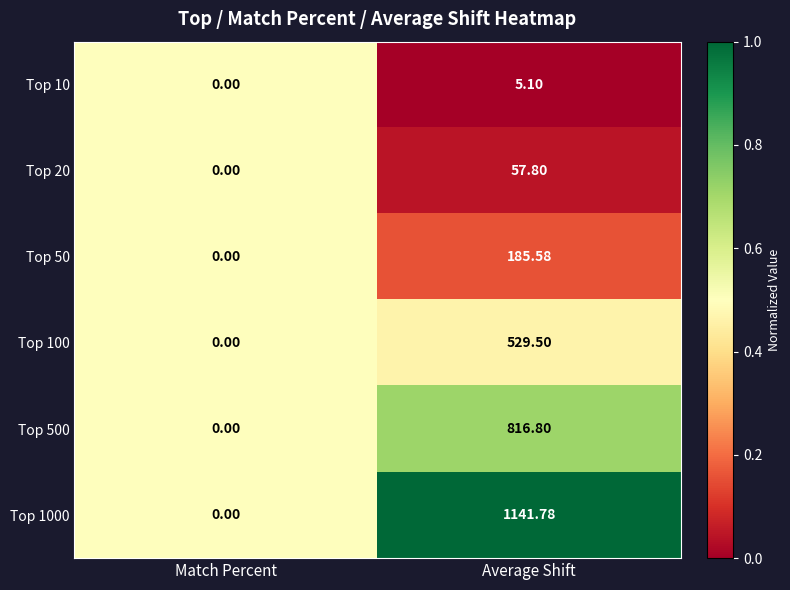

Which category has the lowest value in the Top 50 series?

Match Percent